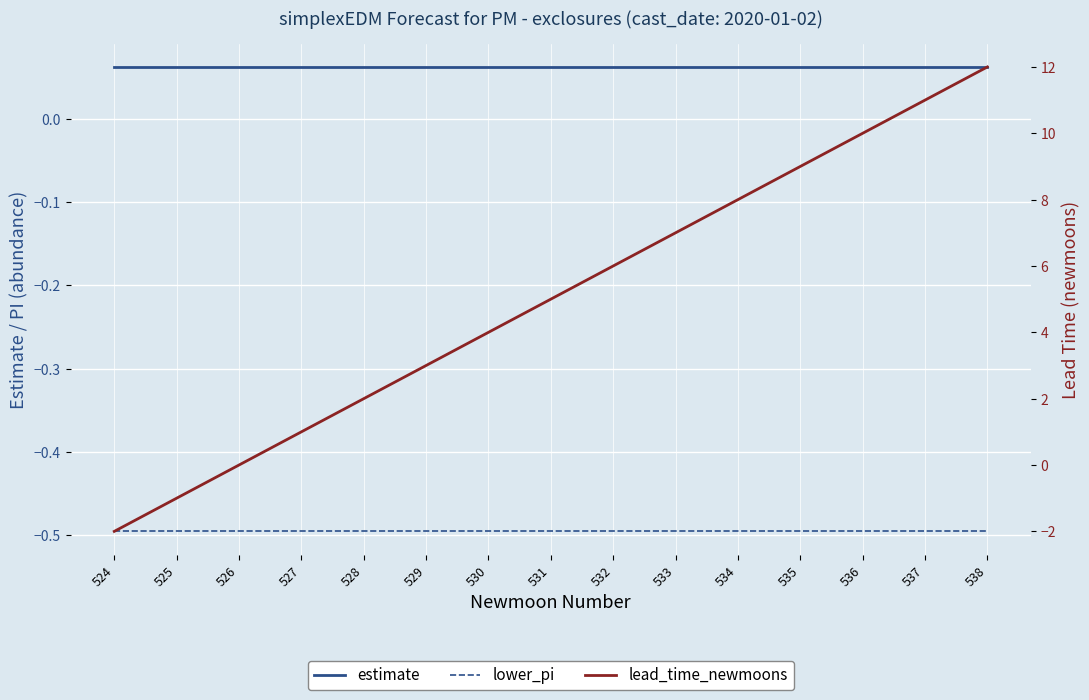

List the labels in order of lower_pi value, largest first.

525, 526, 527, 528, 529, 530, 531, 532, 533, 534, 535, 536, 537, 538, 524